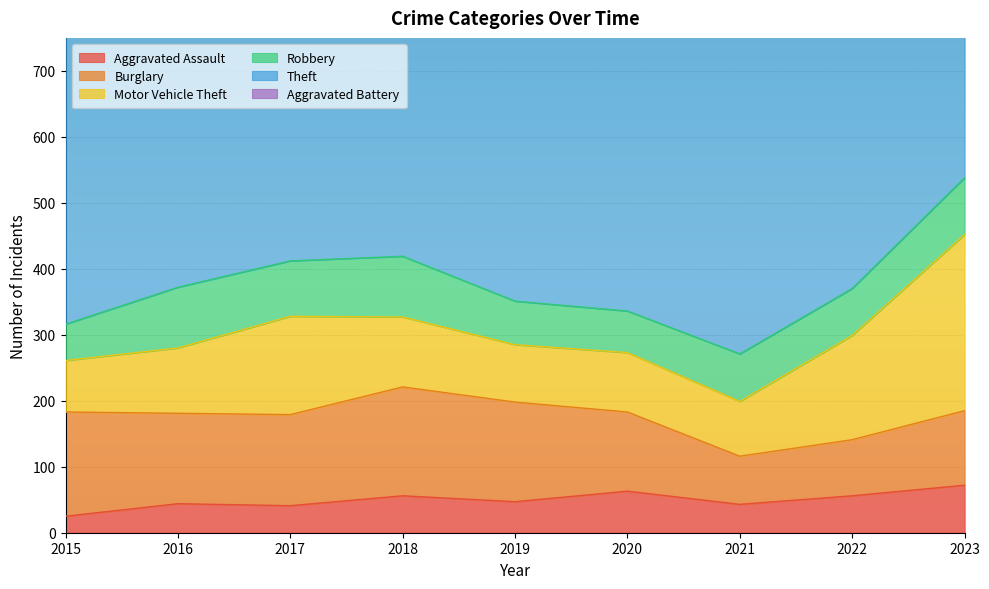

Reading right to left, what are all the values shown in this chart?

Aggravated Assault: 2023=72	2022=56	2021=43	2020=63	2019=47	2018=56	2017=41	2016=44	2015=25
Burglary: 2023=113	2022=85	2021=73	2020=120	2019=151	2018=165	2017=138	2016=137	2015=158
Motor Vehicle Theft: 2023=267	2022=158	2021=83	2020=90	2019=87	2018=106	2017=149	2016=99	2015=78
Robbery: 2023=86	2022=71	2021=72	2020=63	2019=66	2018=92	2017=84	2016=92	2015=55
Theft: 2023=620	2022=660	2021=490	2020=516	2019=627	2018=572	2017=594	2016=460	2015=441
Aggravated Battery: 2023=66	2022=49	2021=31	2020=35	2019=37	2018=38	2017=33	2016=42	2015=36